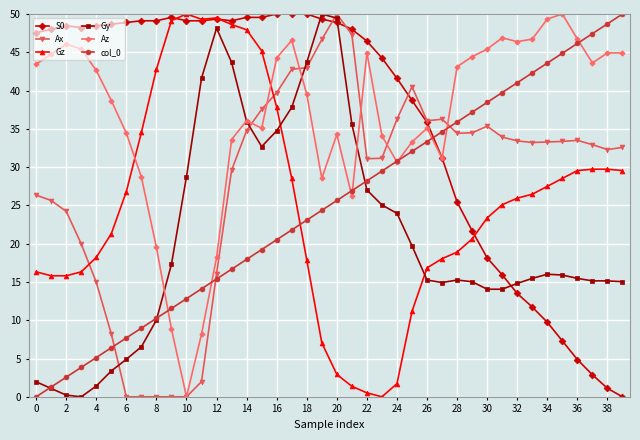

What is the value of the S0 point at the 39th from the left?

1.1